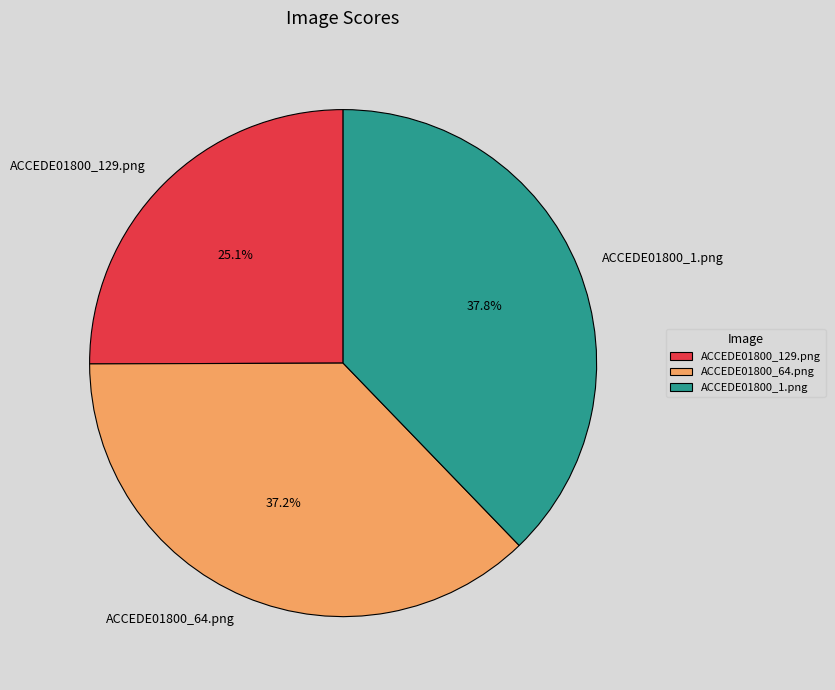

How many segments does this pie chart have?

3